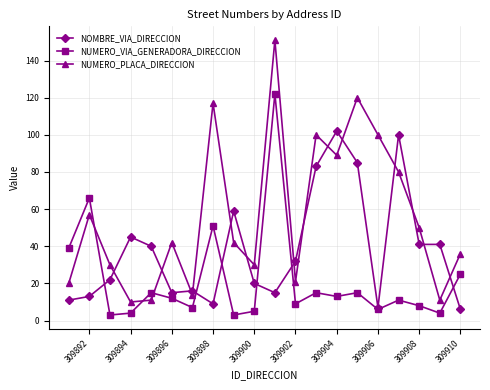

What is the sum of all NUMERO_VIA_GENERADORA_DIRECCION values?

433